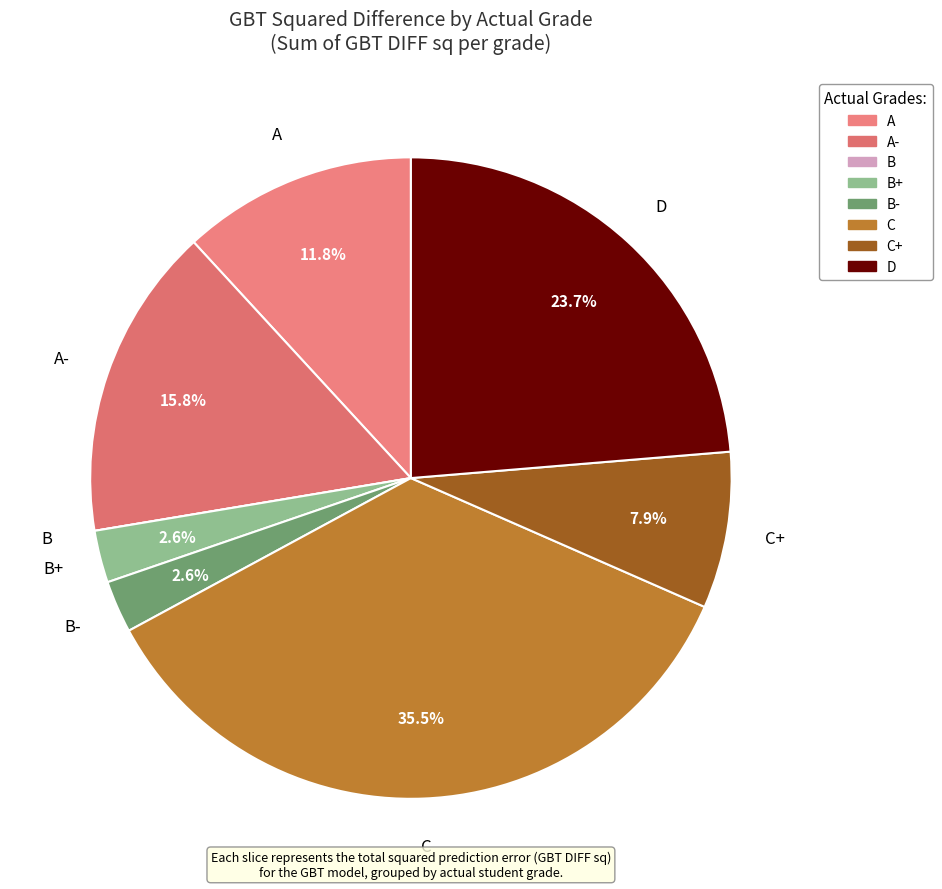

What percentage is NOT represented by C?

64.5%